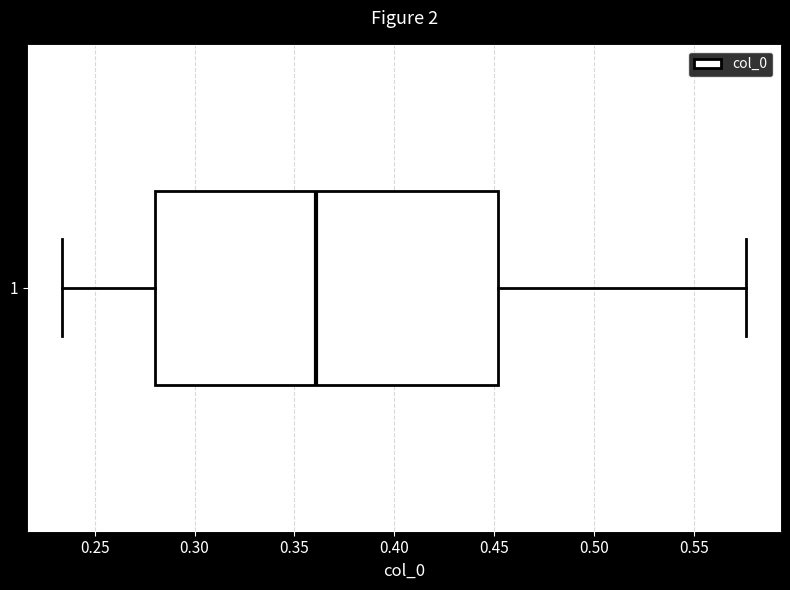

Where does the left whisker of the box at y = 1 end on the x-axis? The values are not printed on the chart, so give them approximately, as read against the axis.

0.235